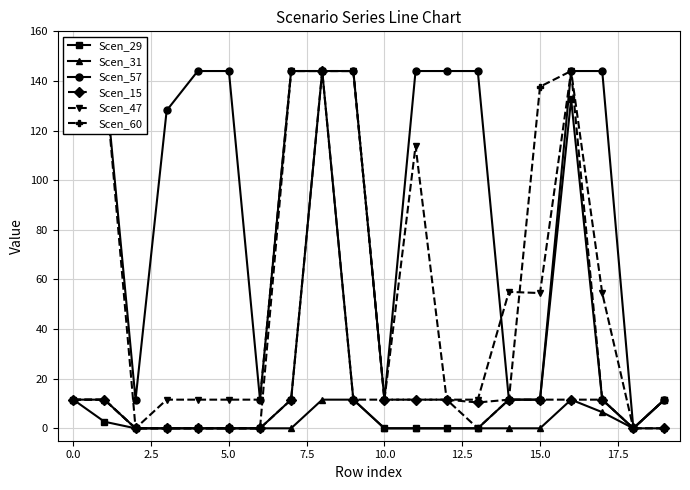

What is the maximum value for Scen_29?

144.0